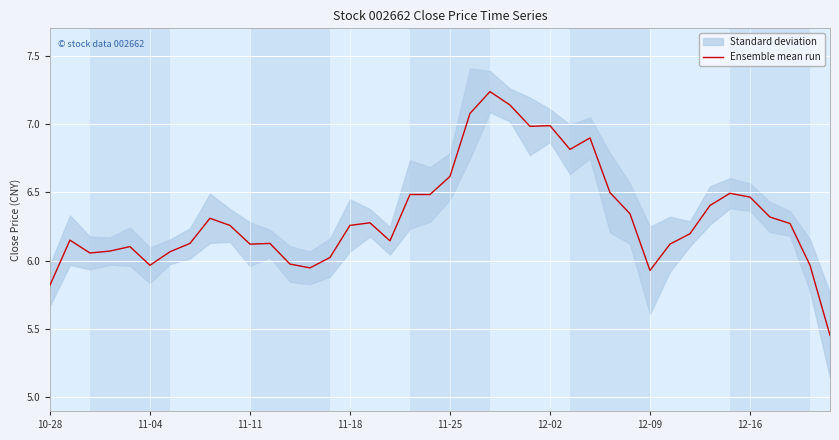

List the labels in order of value, largest first.

22, 23, 21, 25, 24, 27, 26, 20, 28, 34, 18, 19, 35, 33, 29, 36, 8, 16, 37, 9, 15, 32, 11-04, 17, 12-16, 11, 10, 31, 11-25, 11-18, 12-09, 11-11, 14, 12, 12-02, 38, 13, 30, 10-28, 39